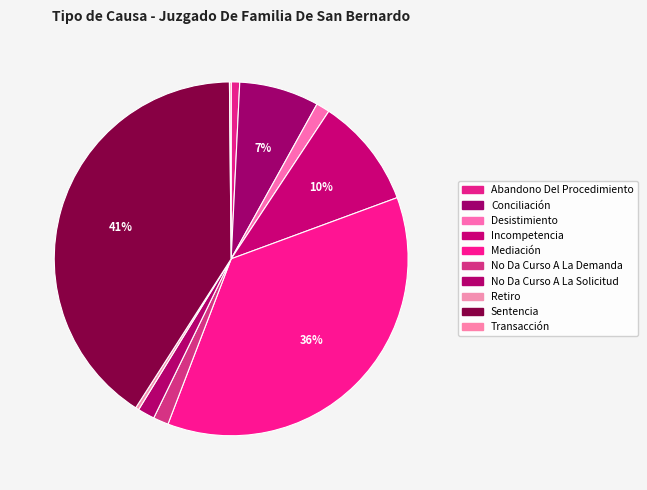

How many segments does this pie chart have?

10